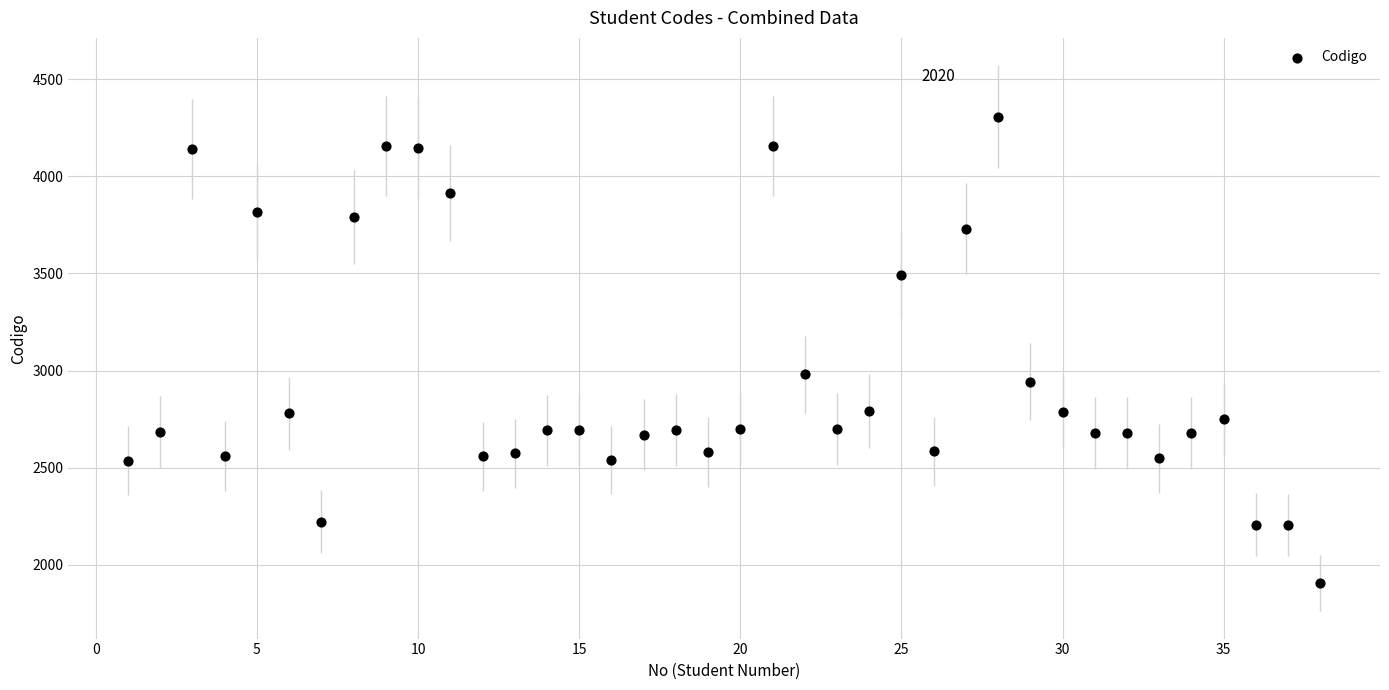

What is the range of X values (max minus min)?

37